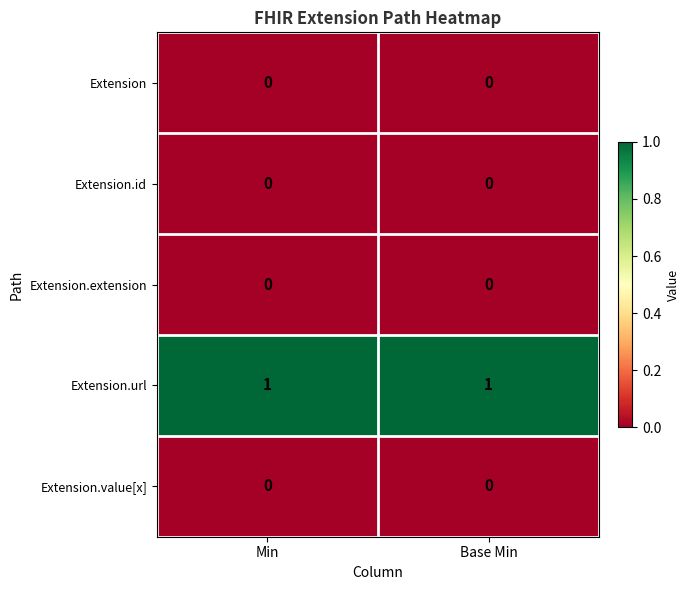

Which series has the largest total across all categories?

Extension.url